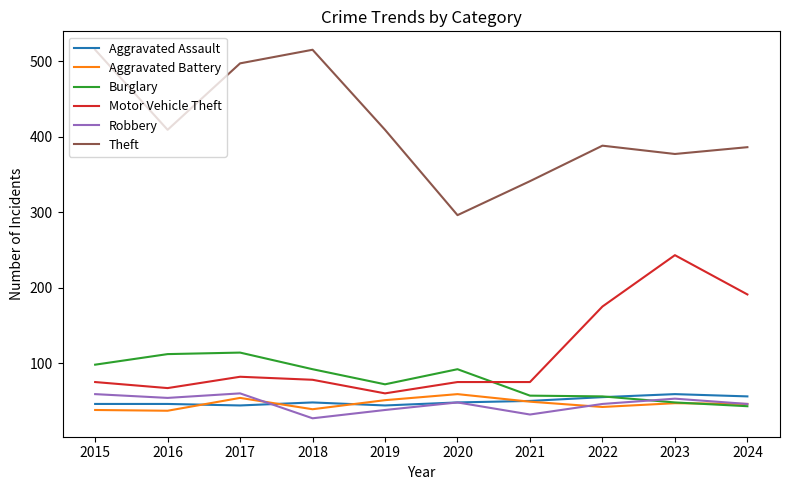

Is the value of Aggravated Battery at 2018 greater than the value of Aggravated Assault at 2021?

No